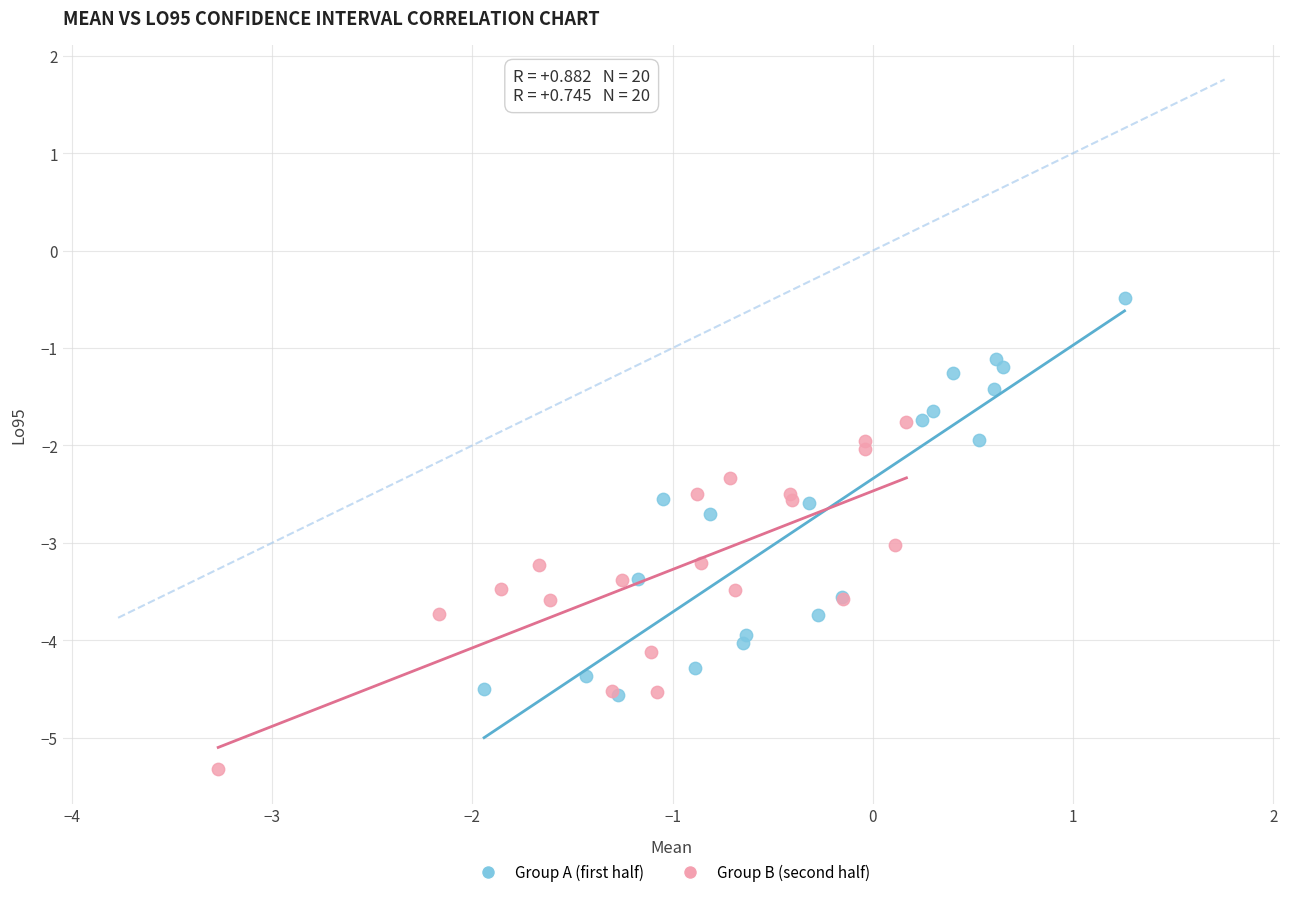

Which series has the widest spread of Y values?

Group A (first half)